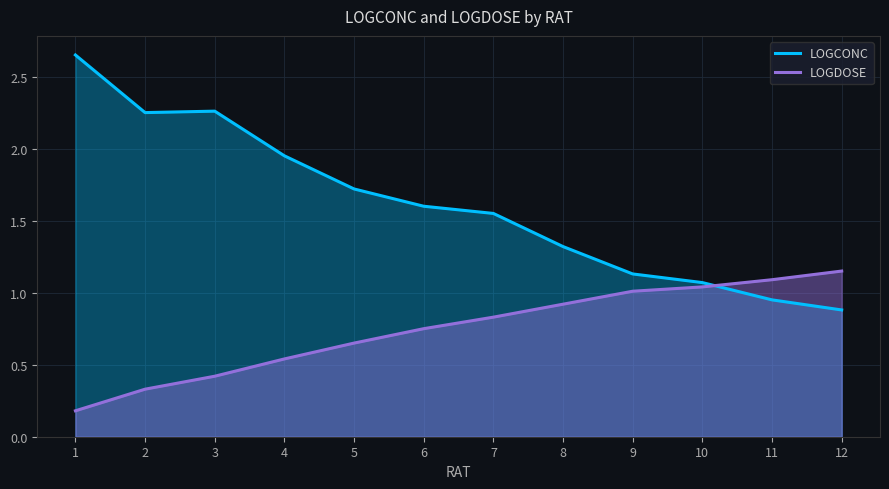

Reading right to left, list all the values displayed in this chart.

LOGCONC: 0.9	0.9	1.1	1.1	1.3	1.6	1.6	1.7	1.9	2.3	2.2	2.6
LOGDOSE: 1.1	1.1	1.0	1.0	0.9	0.8	0.8	0.7	0.5	0.4	0.3	0.2